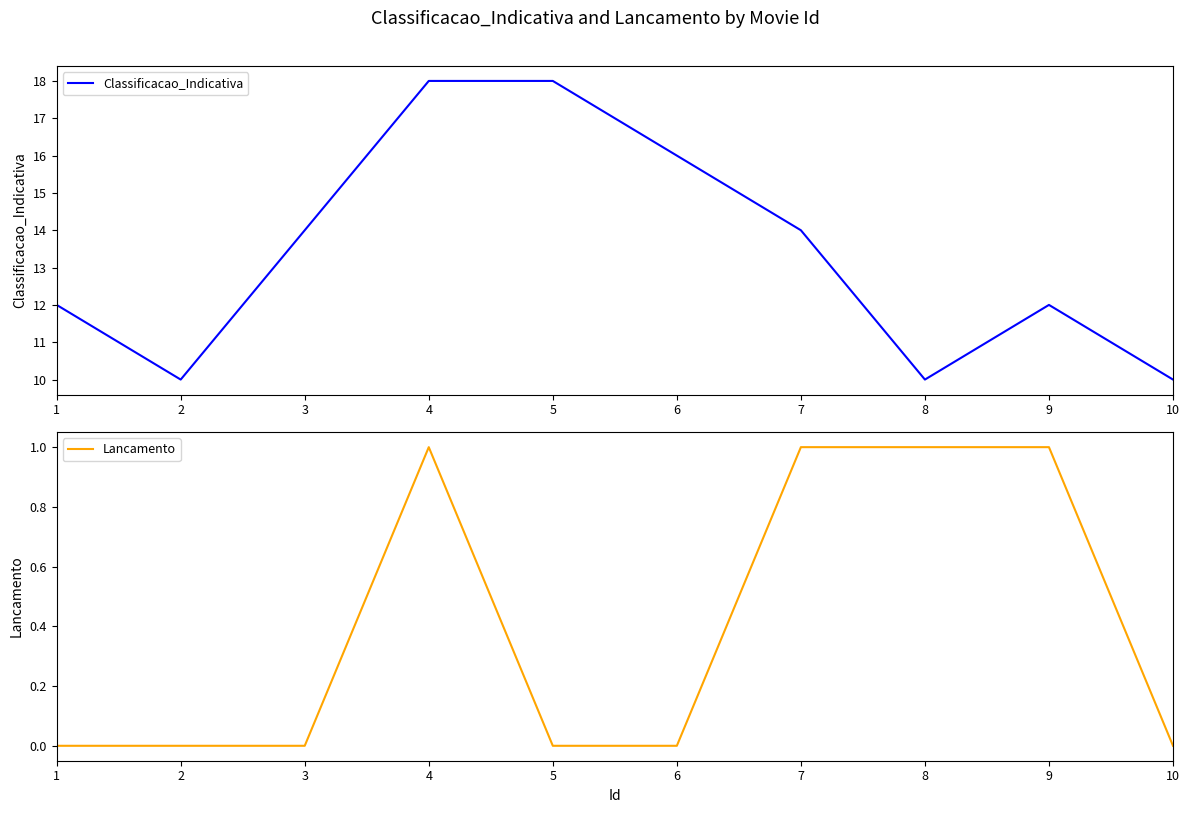

At which category is the sum across all series the highest?

4